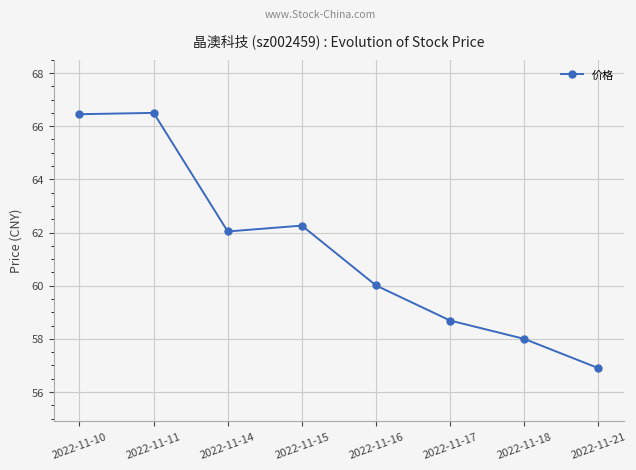

True or false: the data shows 58.7 at 2022-11-17.

True